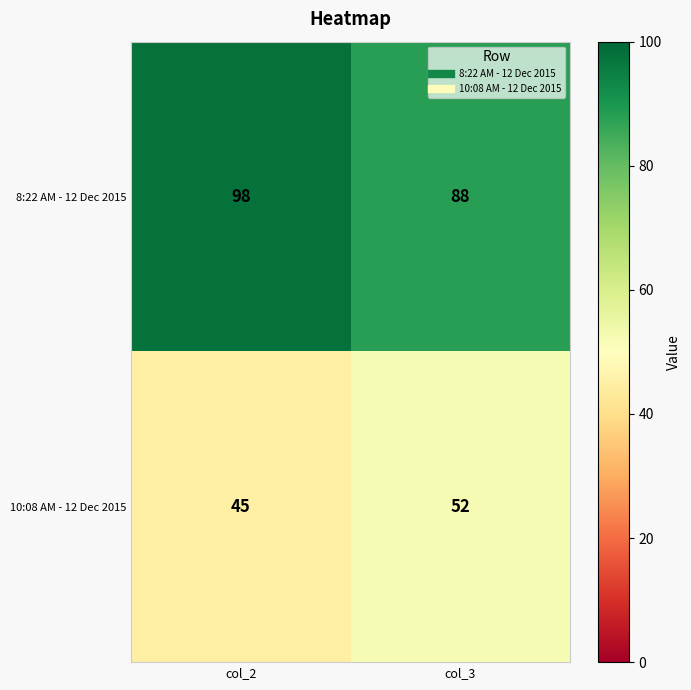

What is the greatest value displayed?

98